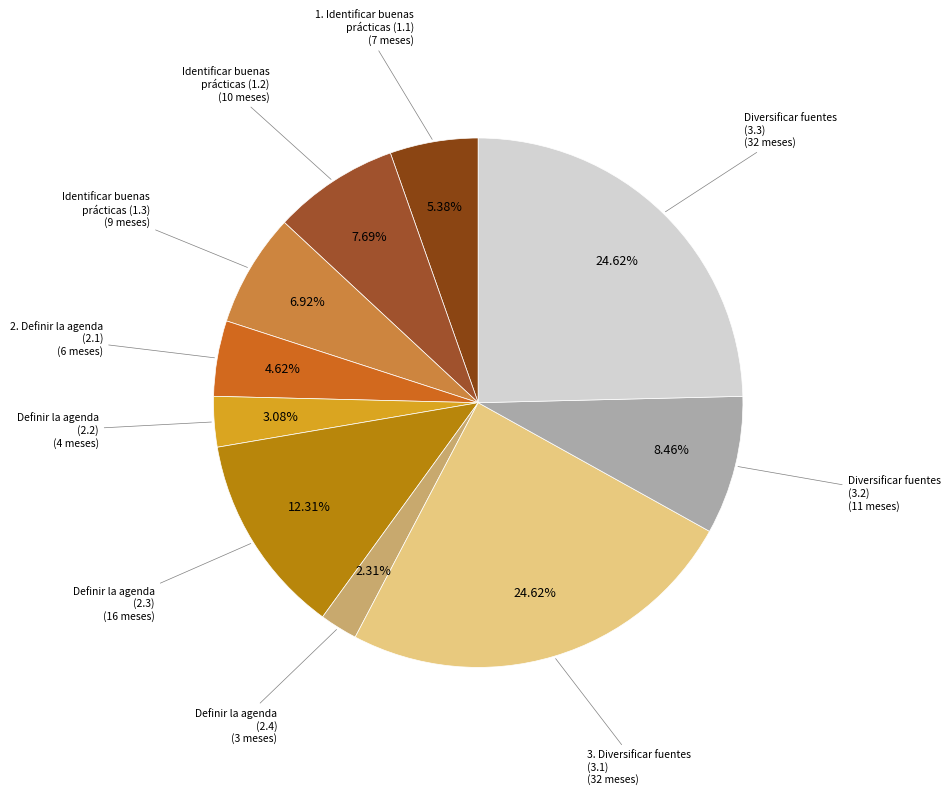

What is the smallest slice in the pie chart?

Definir la agenda
(2.4)